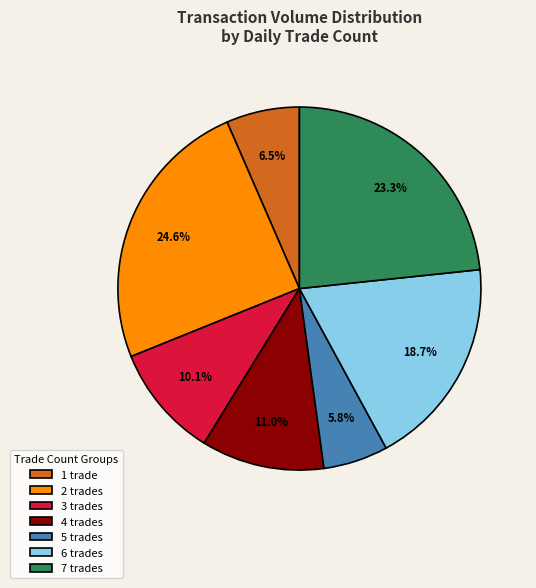

Do 1 trade and 3 trades together represent more than half of the pie?

No